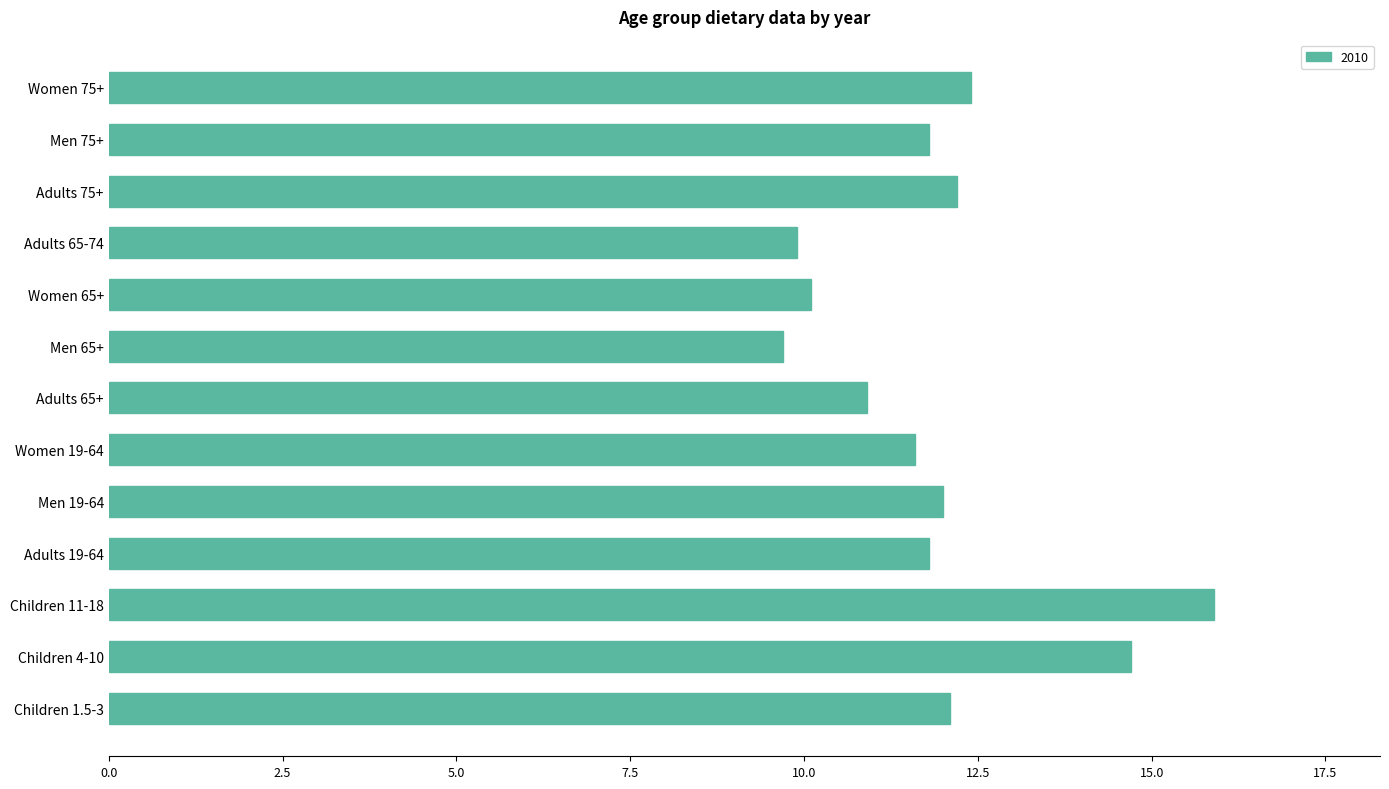

The chart shows a value of 16.3 at Adults 65+. True or false?

False